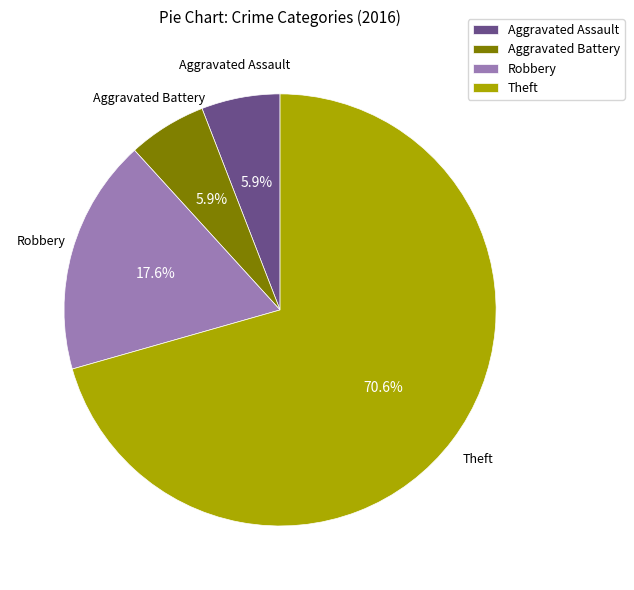

To the nearest percent, what is the difference between the Robbery and Theft slice percentages?

53%